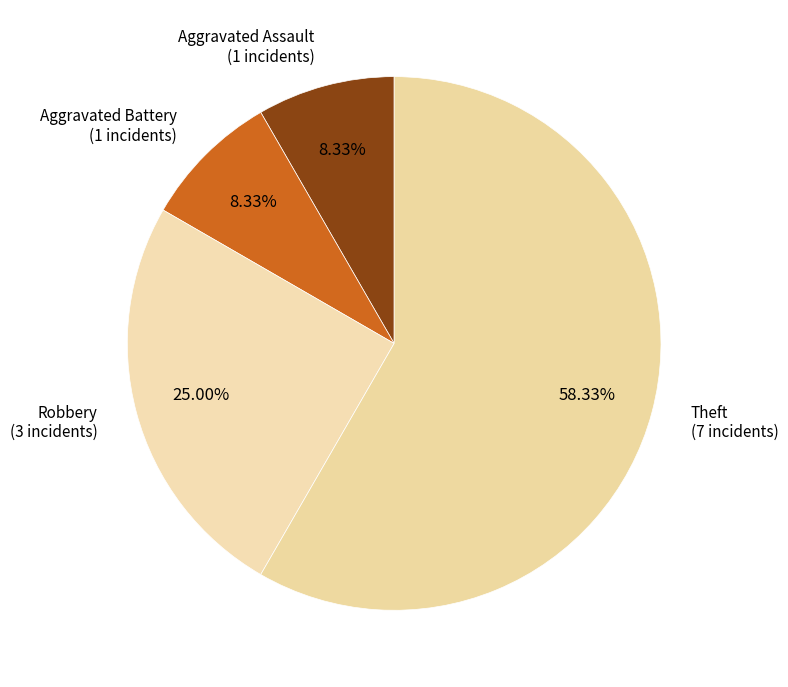

How many slices are in this pie chart?

4